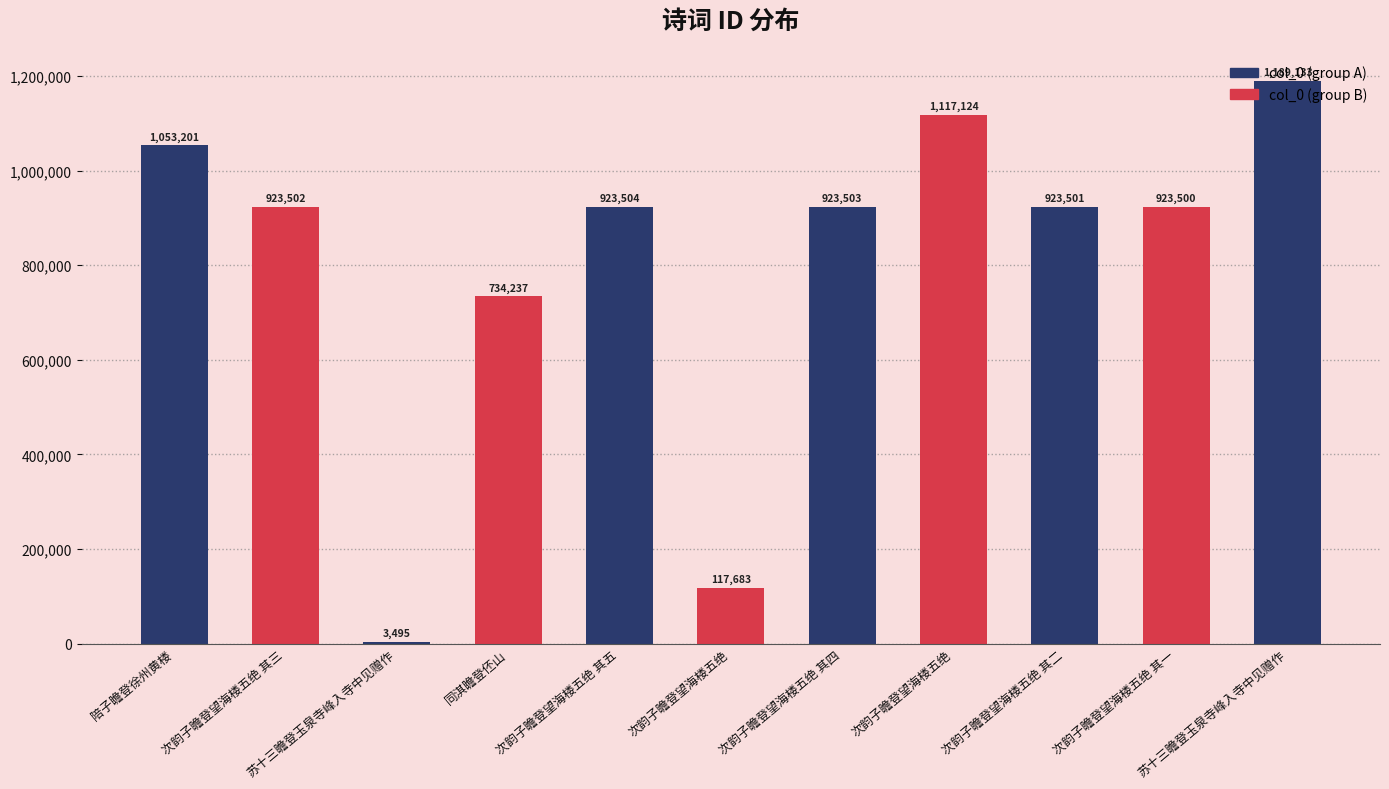

What is the change in value from 次韵子瞻登望海楼五绝 其三 to 次韵子瞻登望海楼五绝 其五?

+2